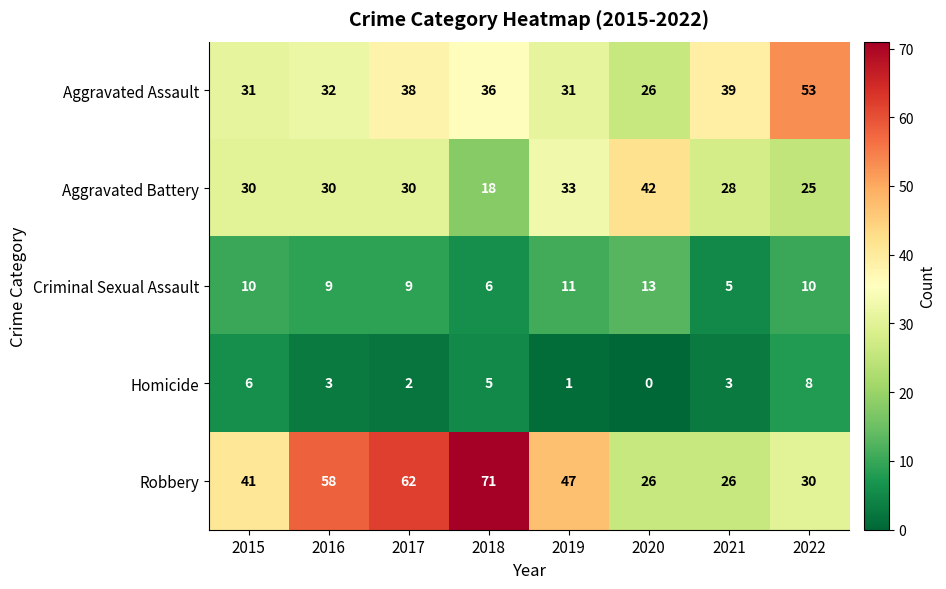

List the series in order of their peak value, highest first.

Robbery, Aggravated Assault, Aggravated Battery, Criminal Sexual Assault, Homicide